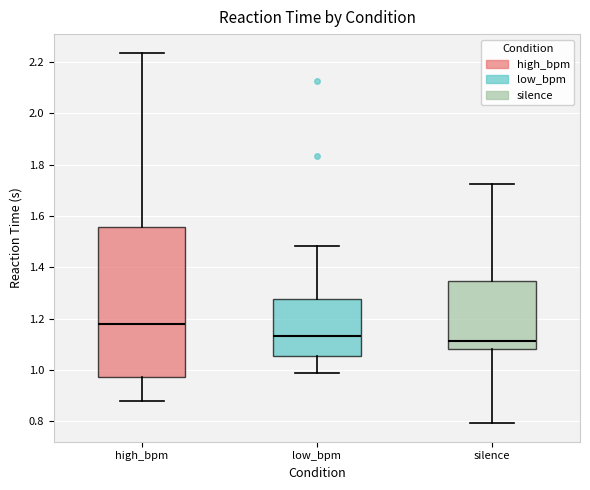

Where does the lower whisker of the box for high_bpm end on the y-axis? The values are not printed on the chart, so give them approximately, as read against the axis.

0.88